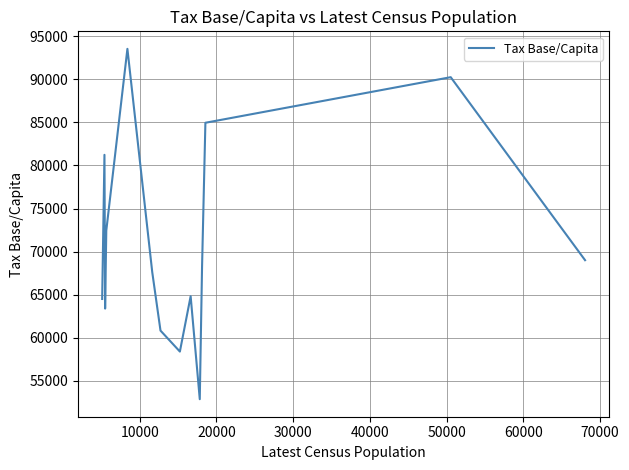

What is the minimum value shown in the chart?

52887